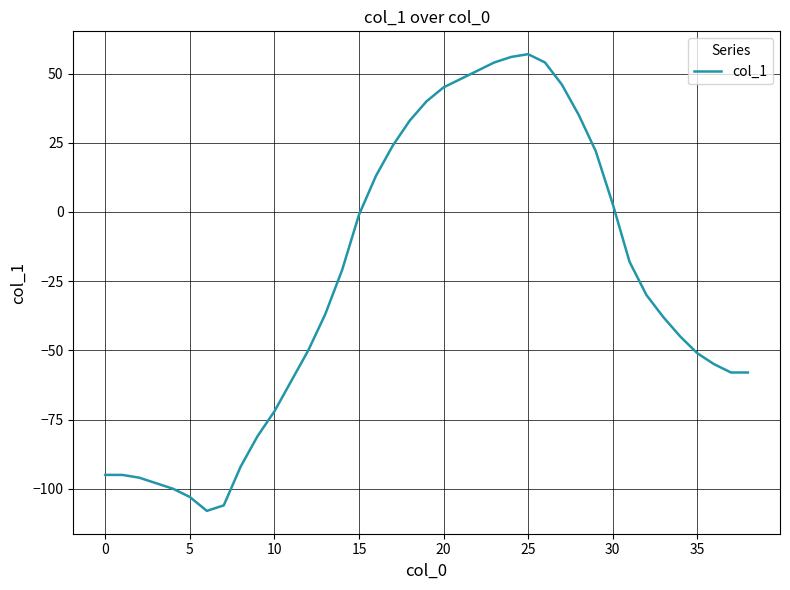

What is the average value?

-25